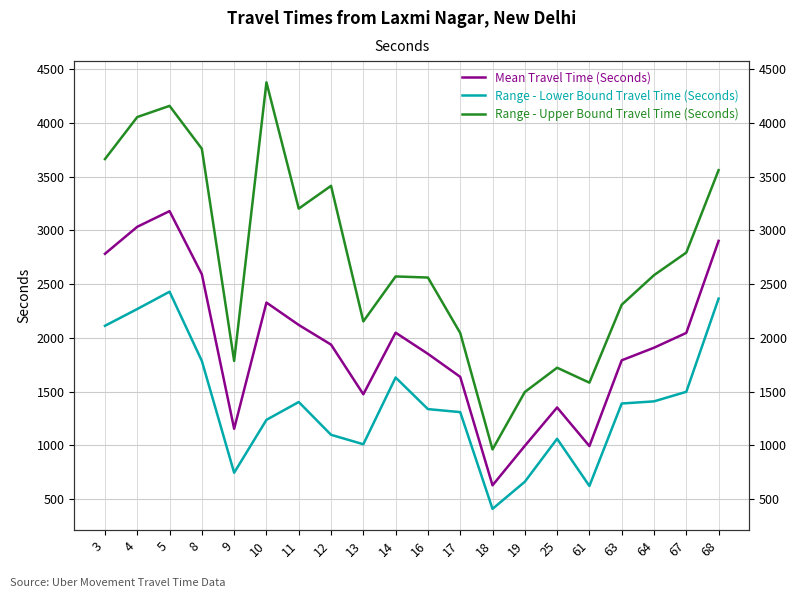

Rank the series at 9 from lowest to highest value.

Range - Lower Bound Travel Time (Seconds), Mean Travel Time (Seconds), Range - Upper Bound Travel Time (Seconds)